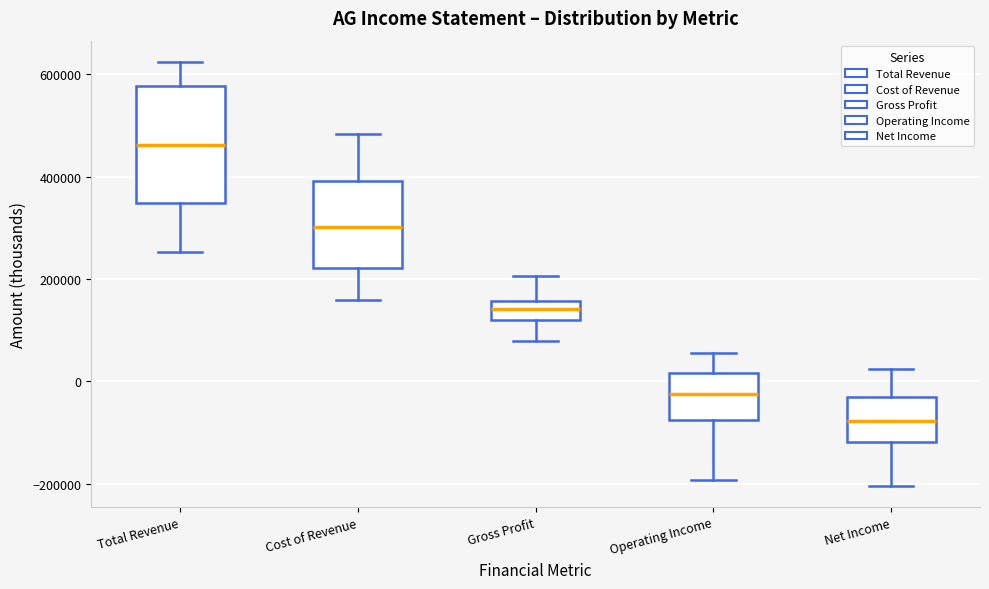

Which box is the tallest, from its lower edge to its upper edge?

Total Revenue